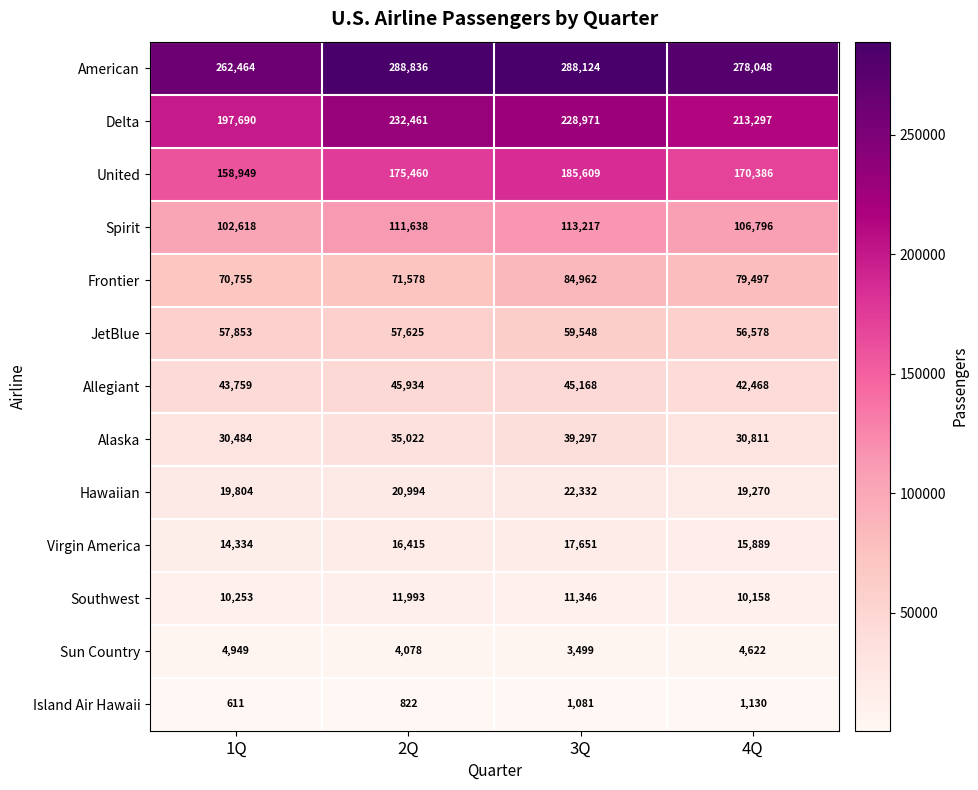

The value of Southwest at 3Q is 17989. True or false?

False